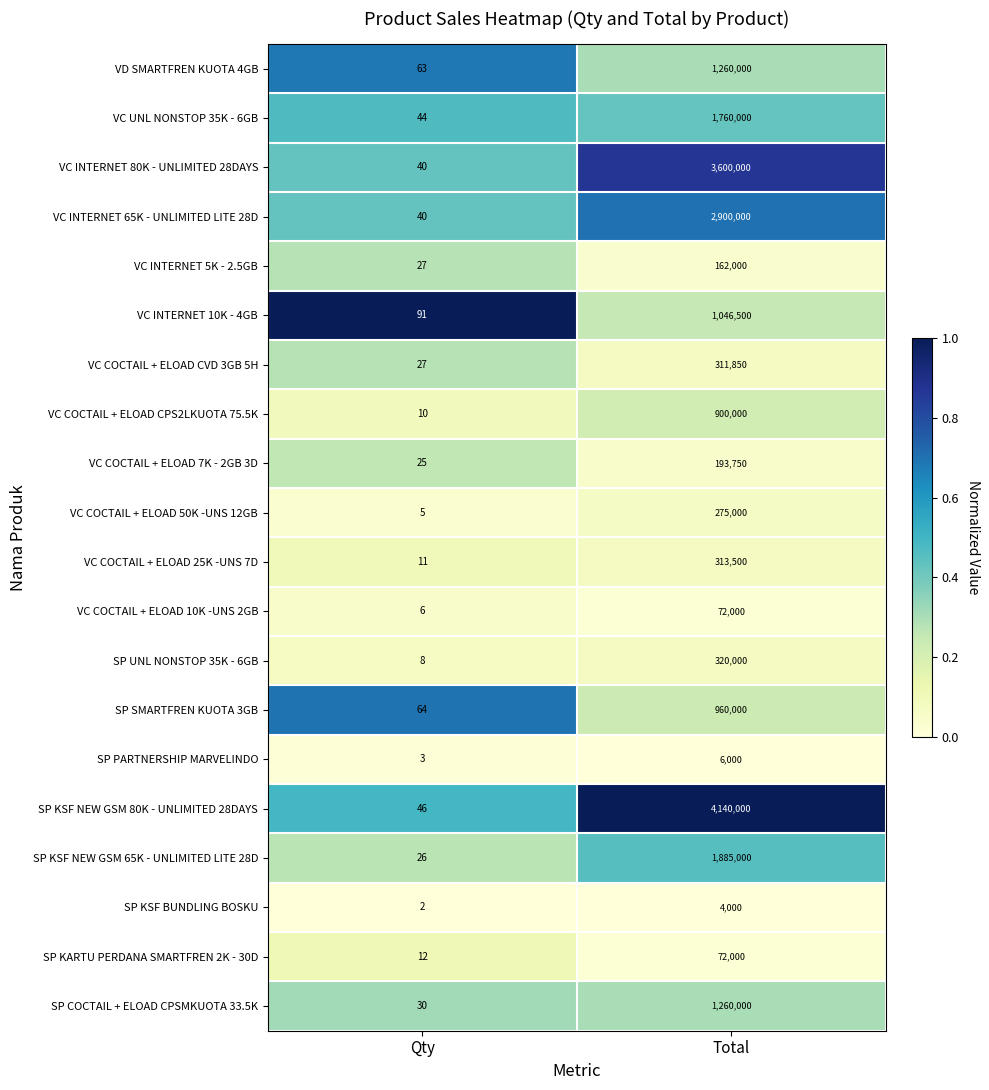

What is the highest value of the SP KARTU PERDANA SMARTFREN 2K - 30D series?

72000